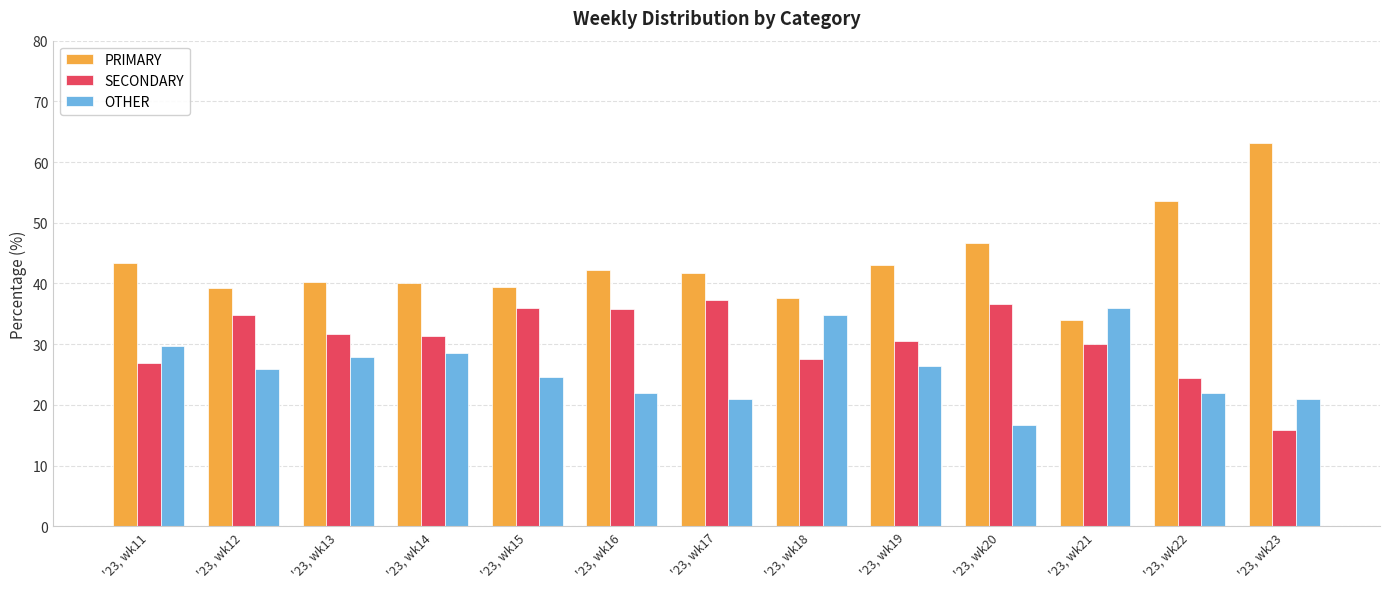

What is the spread (max minus min) of values at '23, wk18?

10.1